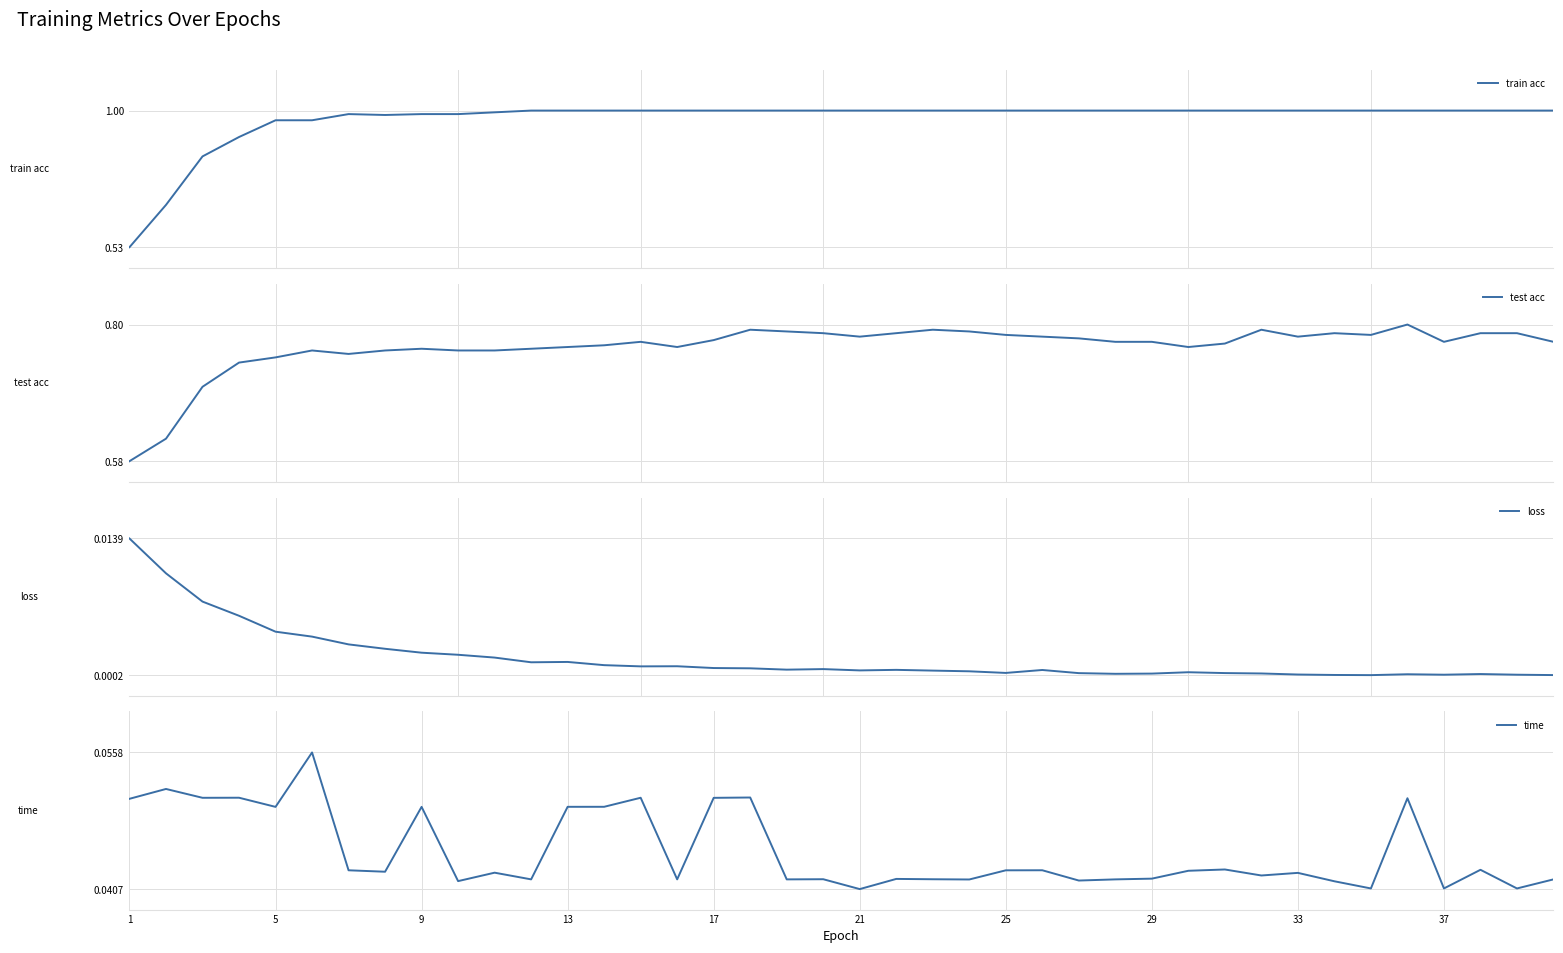

What is the spread (max minus min) of values at 13?

1.0